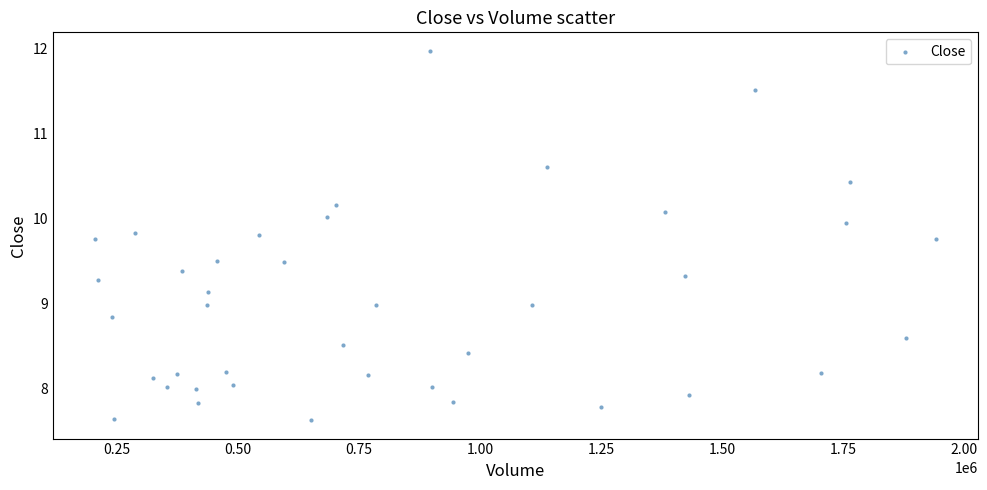

What is the range of Y values (max minus min)?

4.3